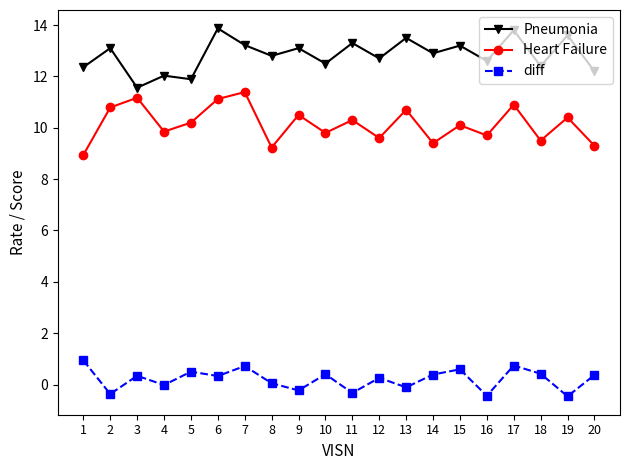

True or false: diff and Heart Failure intersect in this chart.

False